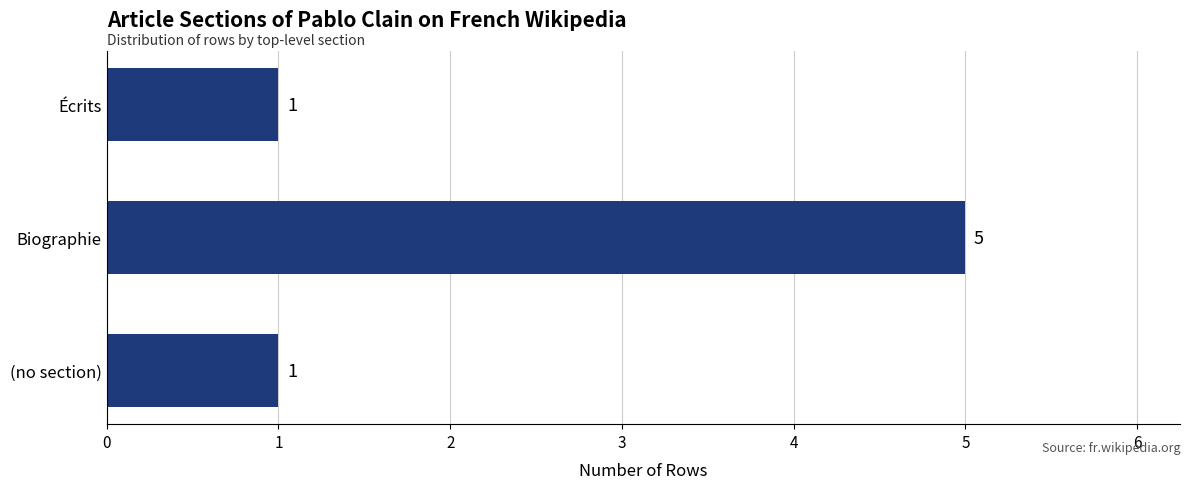

What is the sum of all values?

7